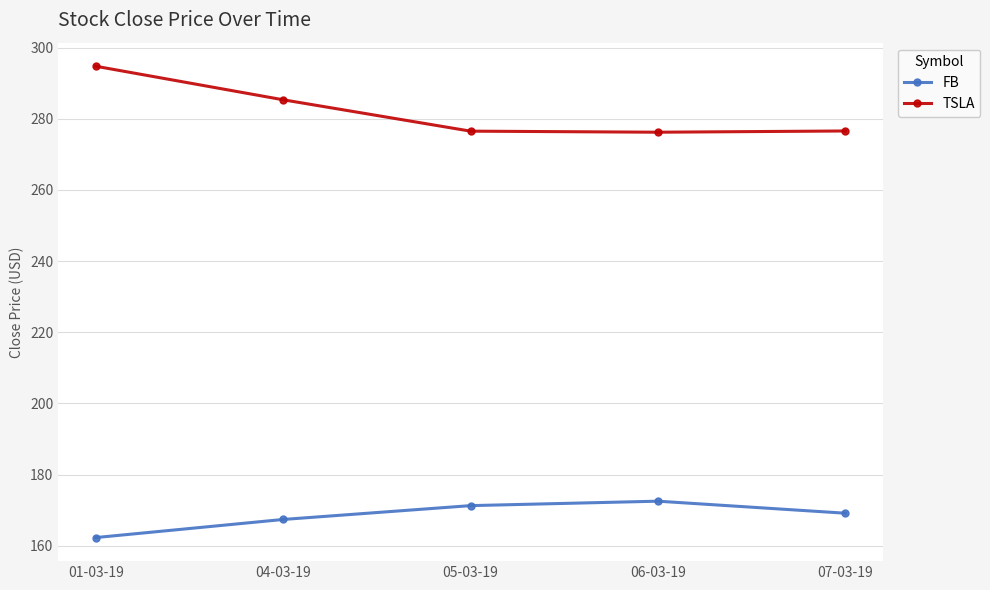

Rank the series at 05-03-19 from highest to lowest value.

TSLA, FB